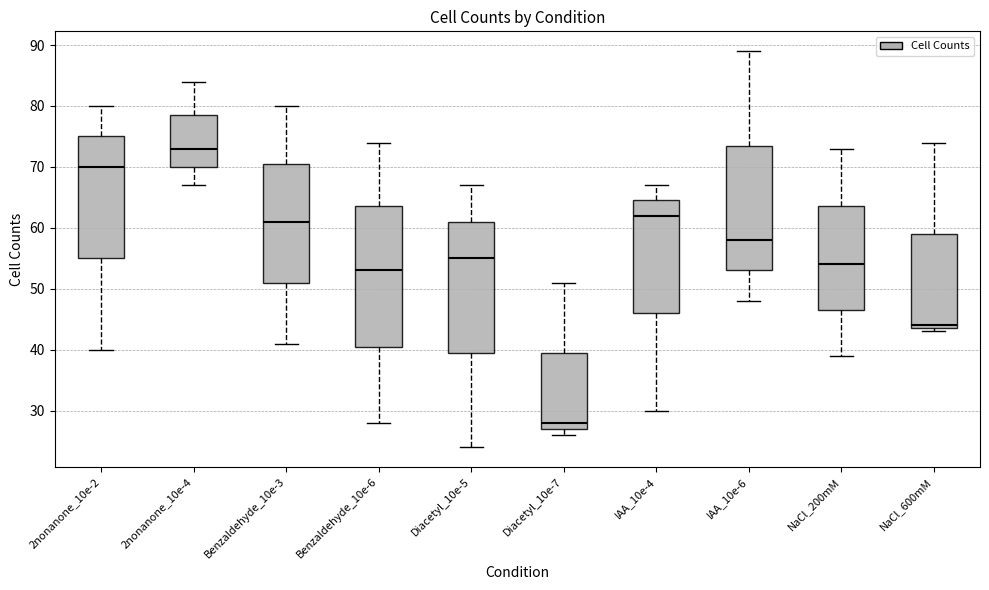

Comparing the boxes themselves (not the whiskers), which one is the tallest?

Benzaldehyde_10e-6